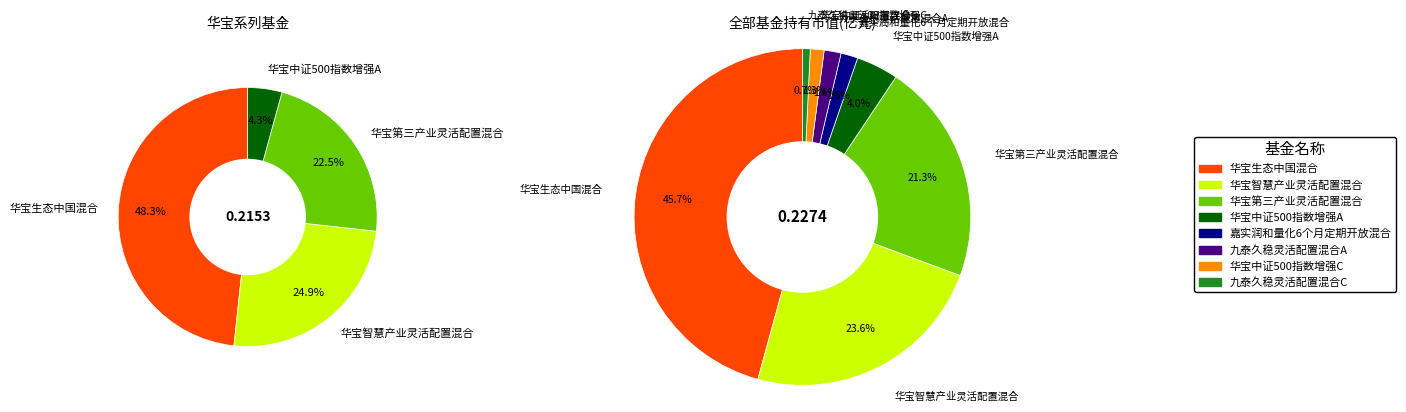

What portion of the pie excludes 嘉实润和量化6个月定期开放混合?

98.4%